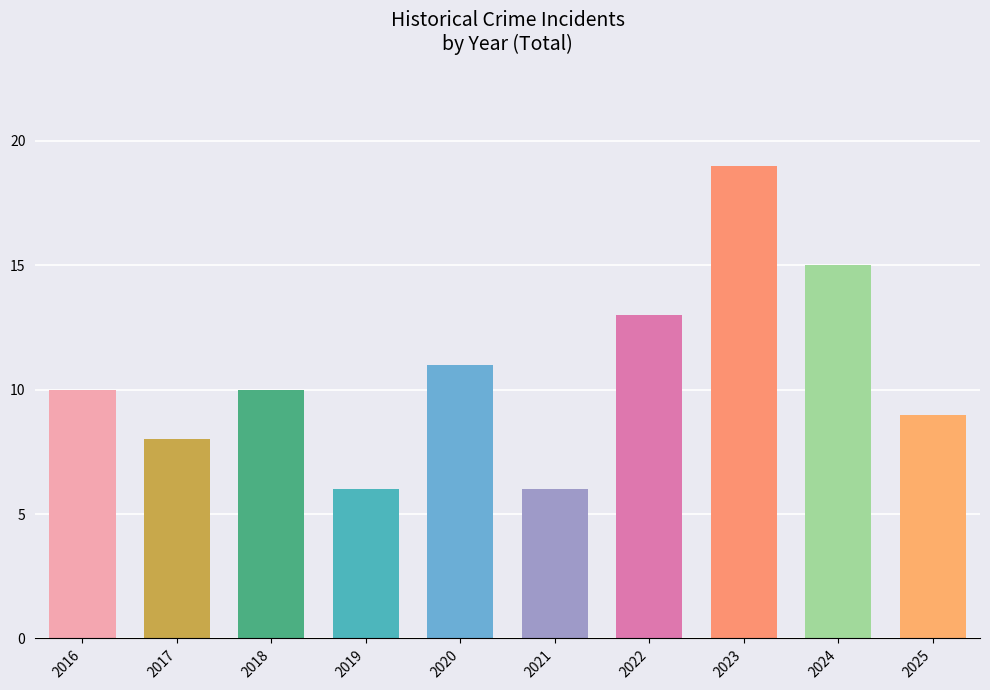

How many bars are there in total?

10